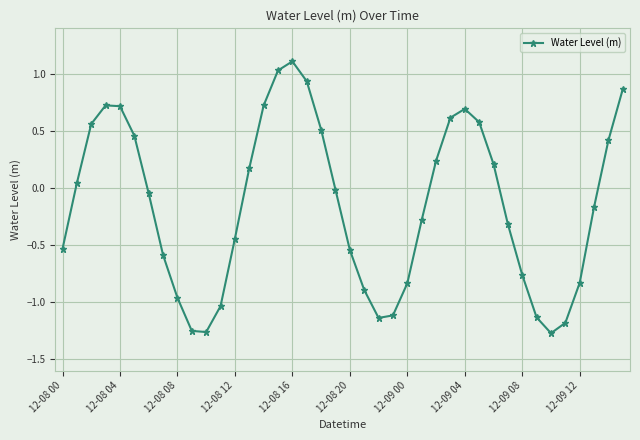

What is the greatest value displayed?

1.1